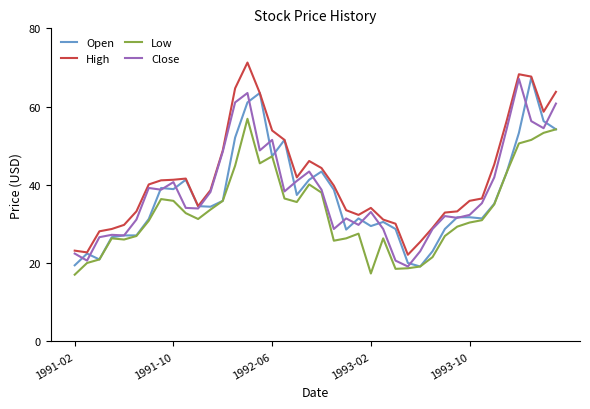

Which series has the largest total across all categories?

High